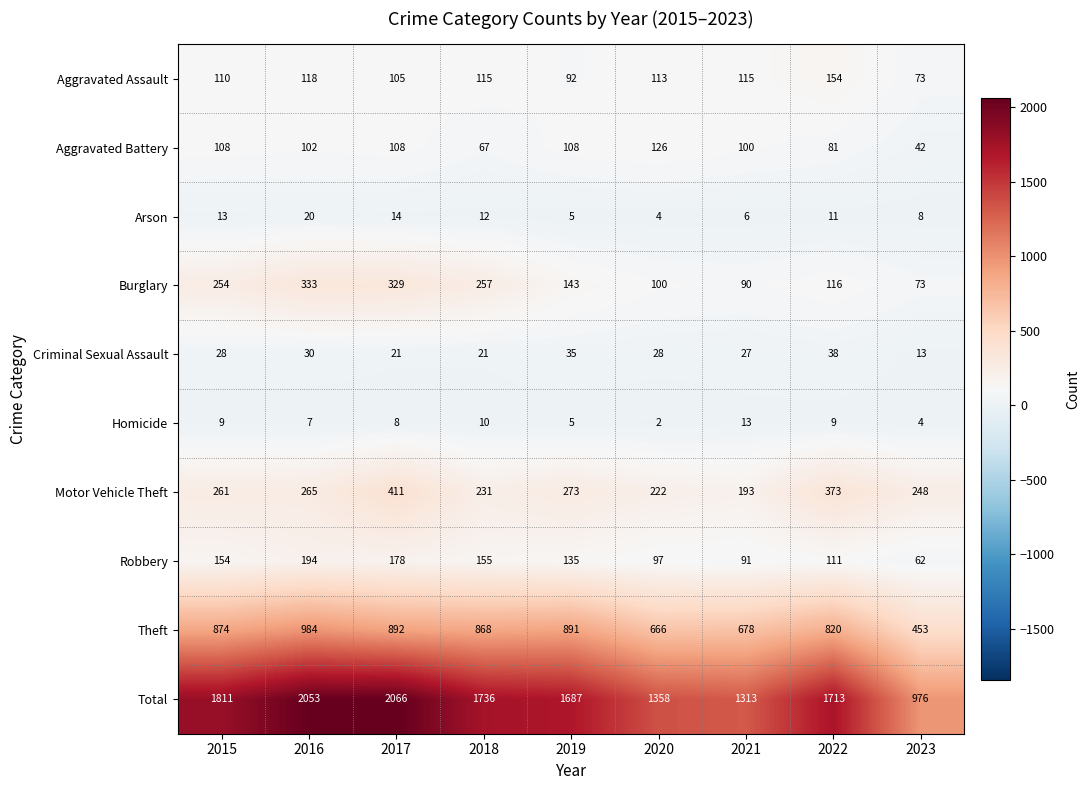

How many series are shown in this chart?

10